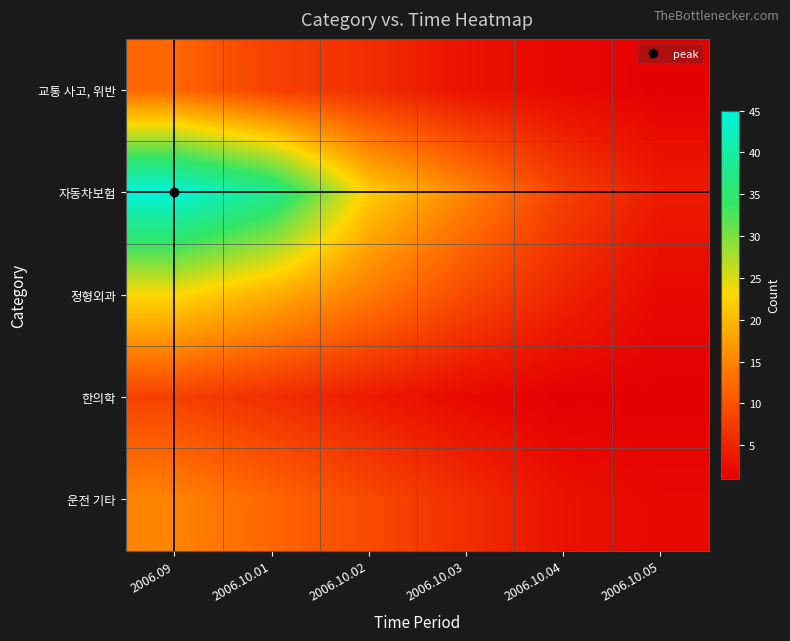

Reading right to left, list all the values displayed in this chart.

교통 사고, 위반: 2006.10.05=1	2006.10.04=2	2006.10.03=3	2006.10.02=6	2006.10.01=8	2006.09=12
자동차보험: 2006.10.05=4	2006.10.04=8	2006.10.03=15	2006.10.02=22	2006.10.01=38	2006.09=45
정형외과: 2006.10.05=2	2006.10.04=5	2006.10.03=9	2006.10.02=14	2006.10.01=19	2006.09=23
한의학: 2006.10.05=1	2006.10.04=1	2006.10.03=2	2006.10.02=4	2006.10.01=6	2006.09=8
운전 기타: 2006.10.05=2	2006.10.04=3	2006.10.03=6	2006.10.02=9	2006.10.01=12	2006.09=15